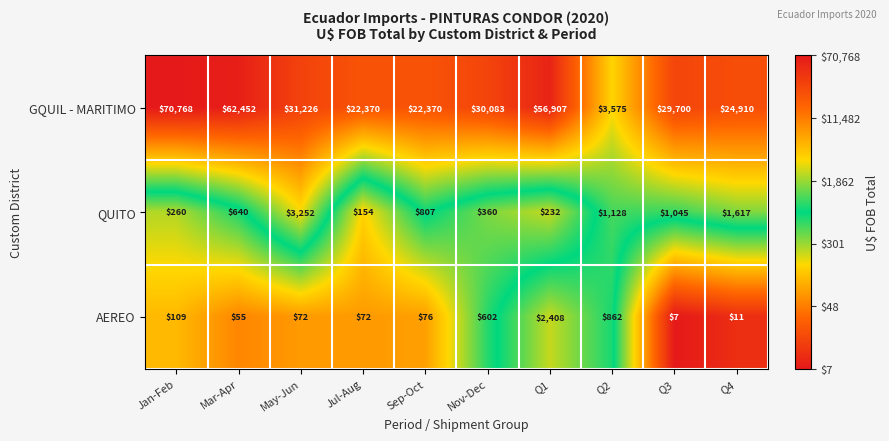

What is the sum of all QUITO values?

9495